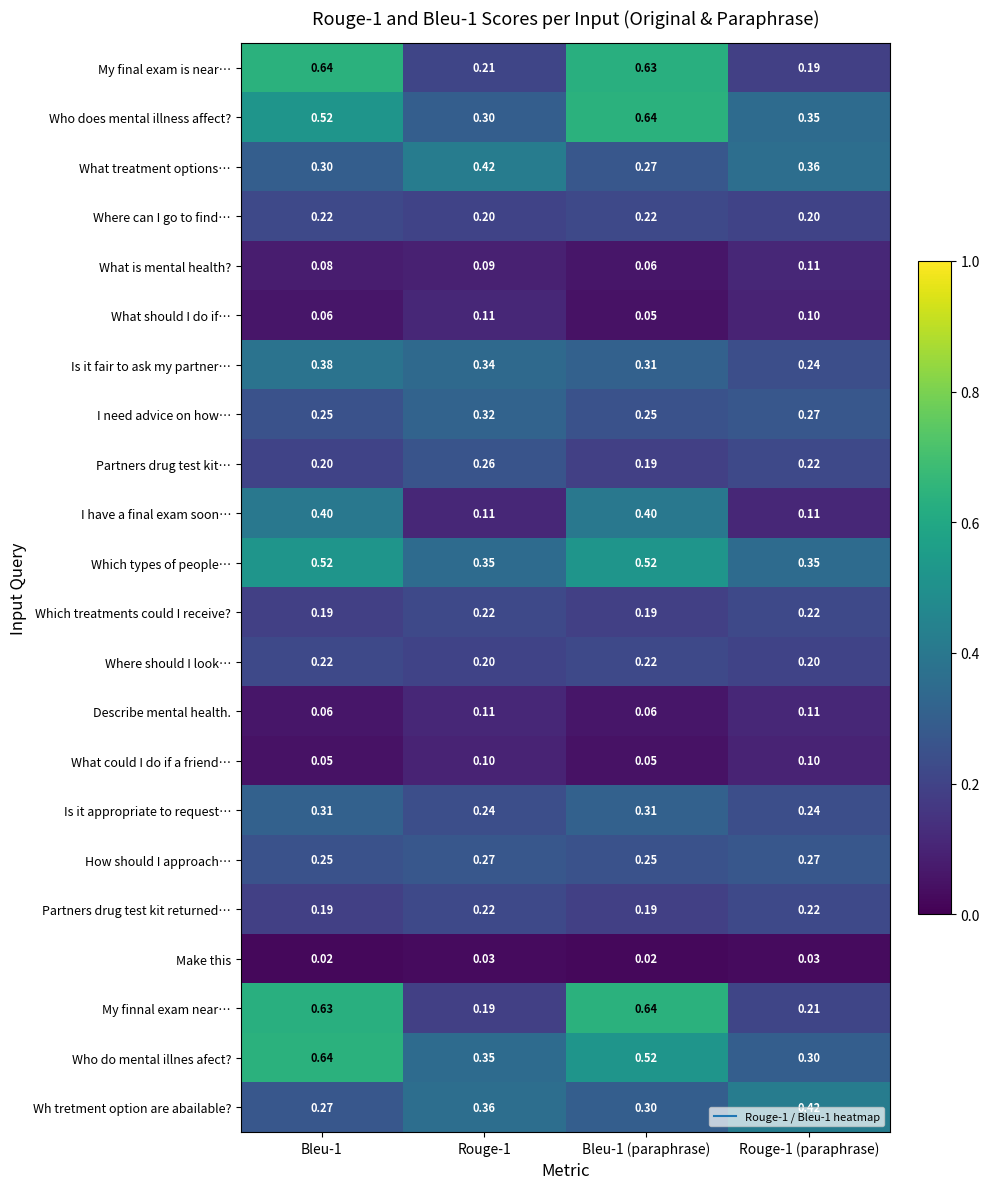

Between Rouge-1 and Rouge-1 (paraphrase), which series saw the biggest shift?

Is it fair to ask my partner…